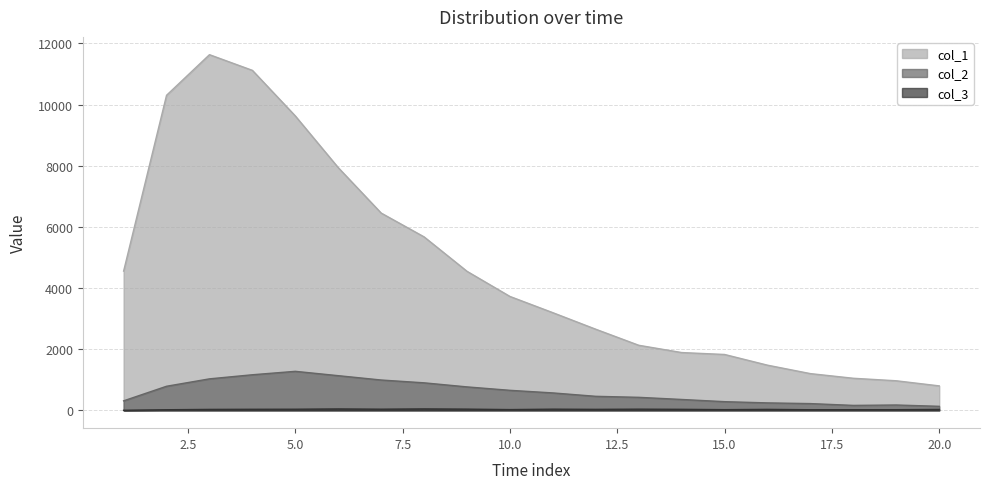

True or false: col_3 and col_1 intersect in this chart.

False